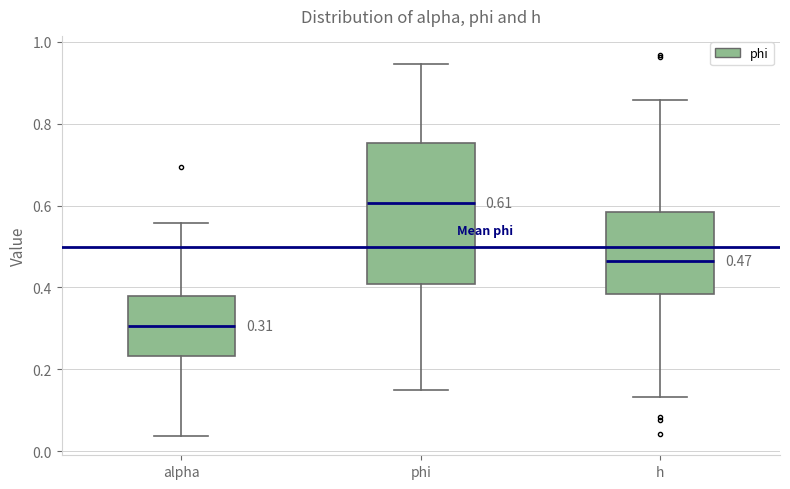

Which box is the tallest, from its lower edge to its upper edge?

phi